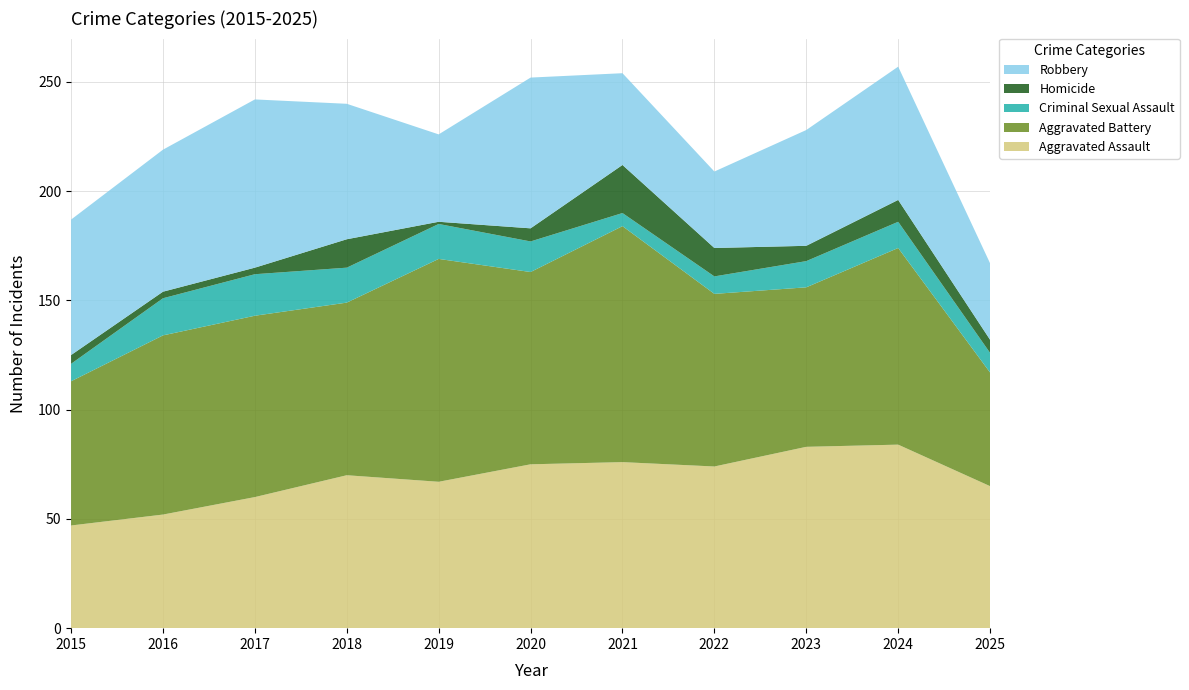

Reading left to right, extract all data points from this chart.

Aggravated Assault: 47	52	60	70	67	75	76	74	83	84	65
Aggravated Battery: 66	82	83	79	102	88	108	79	73	90	52
Criminal Sexual Assault: 8	17	19	16	16	14	6	8	12	12	9
Homicide: 4	3	3	13	1	6	22	13	7	10	6
Robbery: 62	65	77	62	40	69	42	35	53	61	35